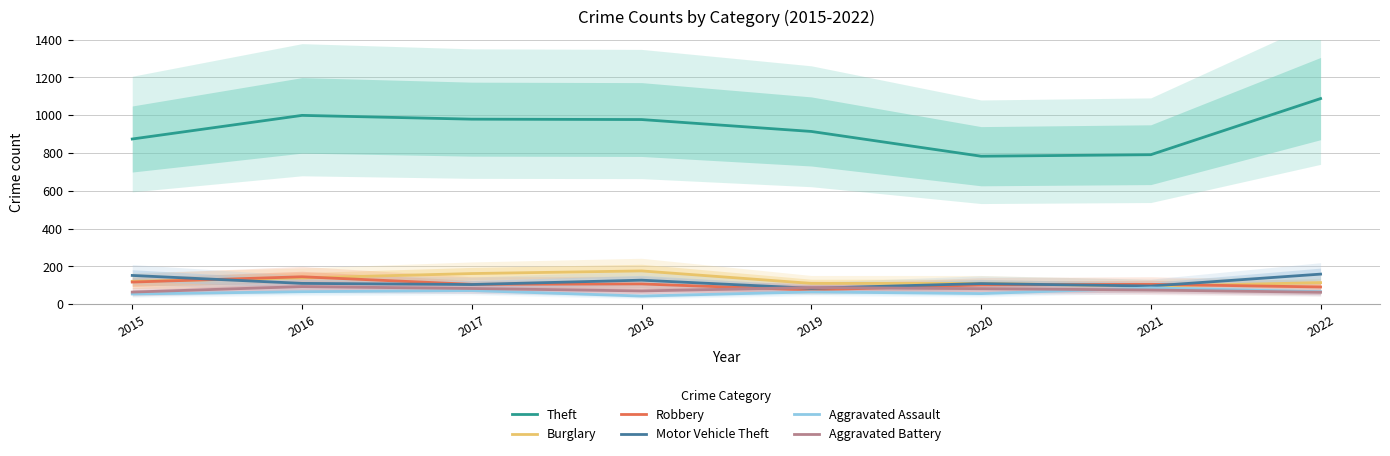

True or false: Robbery and Theft intersect in this chart.

False